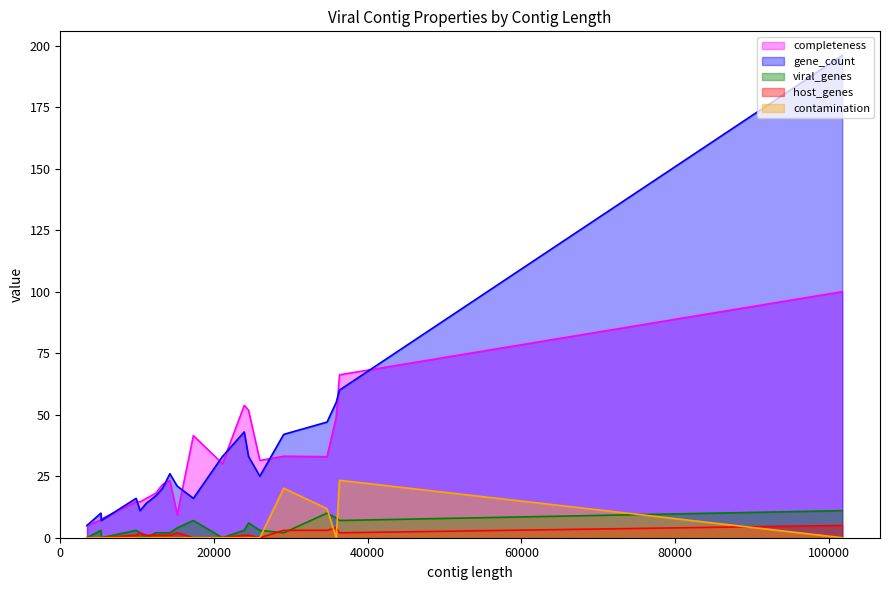

How many lines are shown in the chart?

5